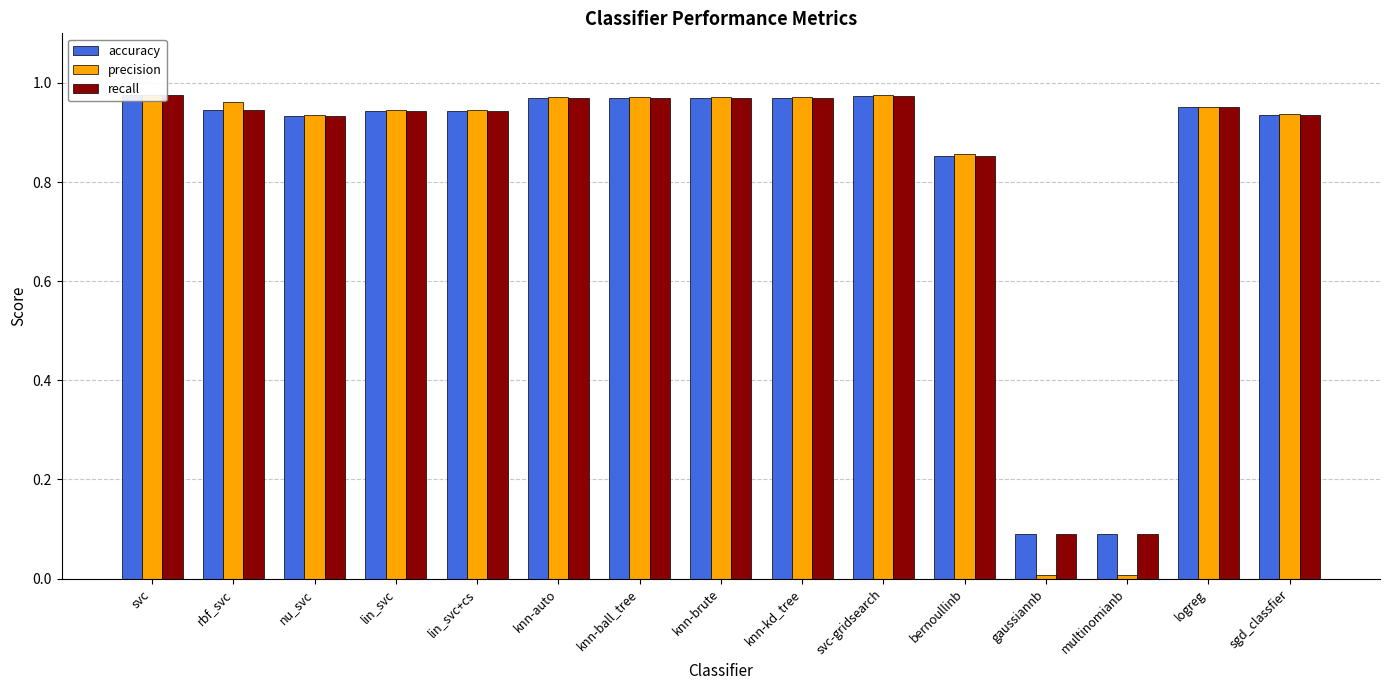

The accuracy series shows 0.0 at gaussiannb. True or false?

False